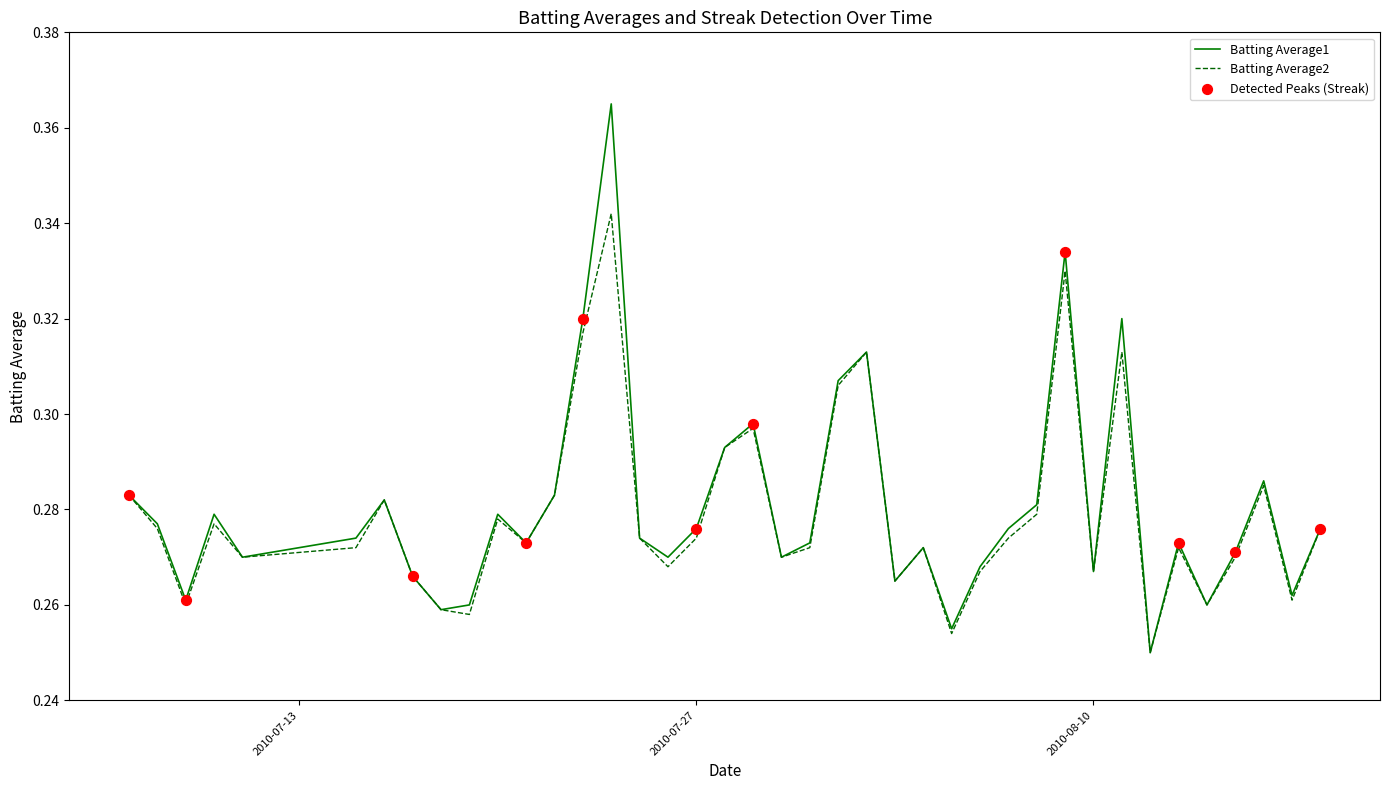

List the series in order of their peak value, highest first.

Batting Average1, Batting Average2